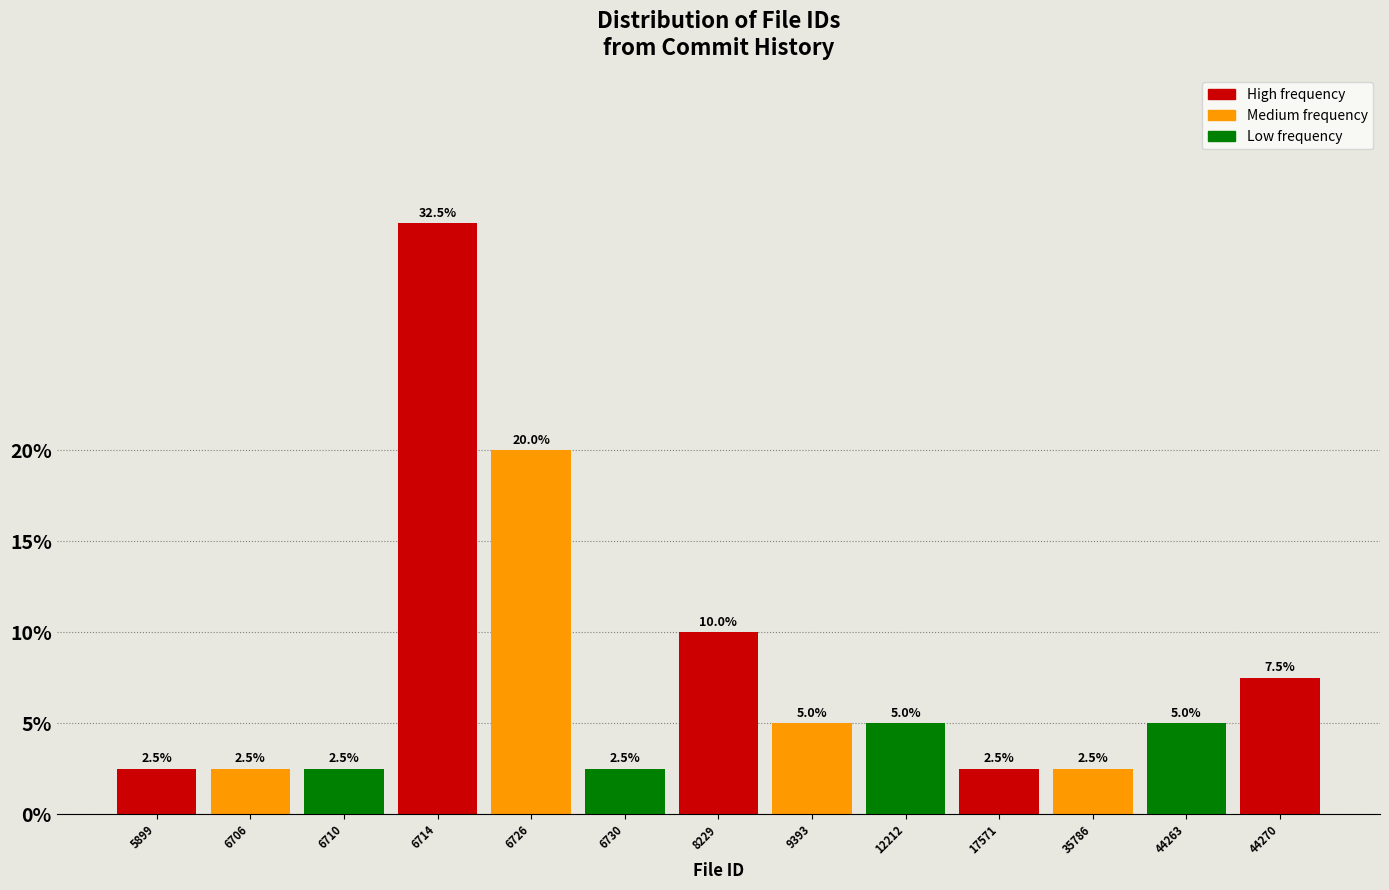

Reading left to right, transcribe all the data shown in this chart.

5899=2.5	6706=2.5	6710=2.5	6714=32.5	6726=20.0	6730=2.5	8229=10.0	9393=5.0	12212=5.0	17571=2.5	35786=2.5	44263=5.0	44270=7.5